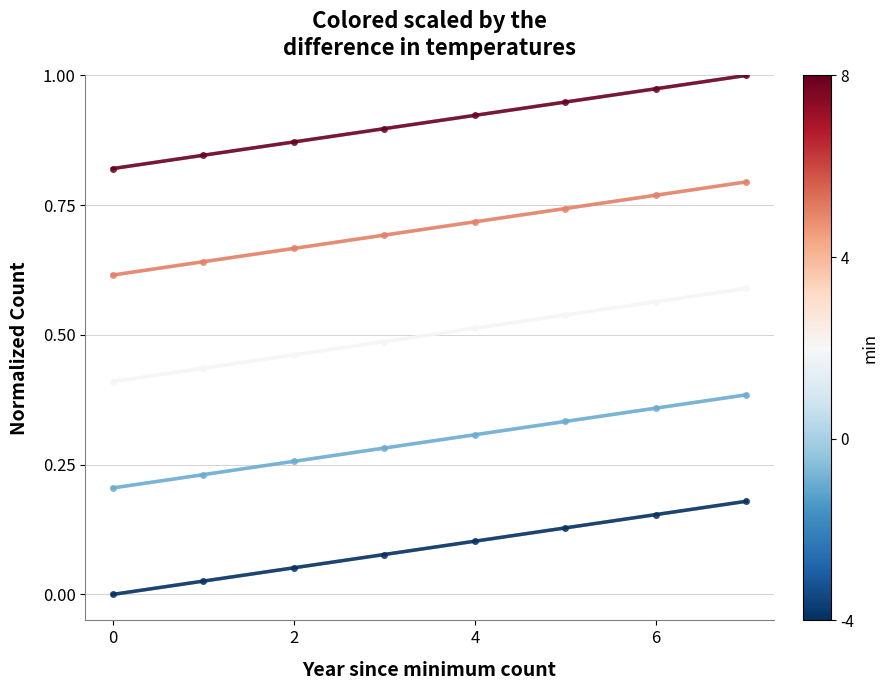

Count the number of data series in this chart.

5